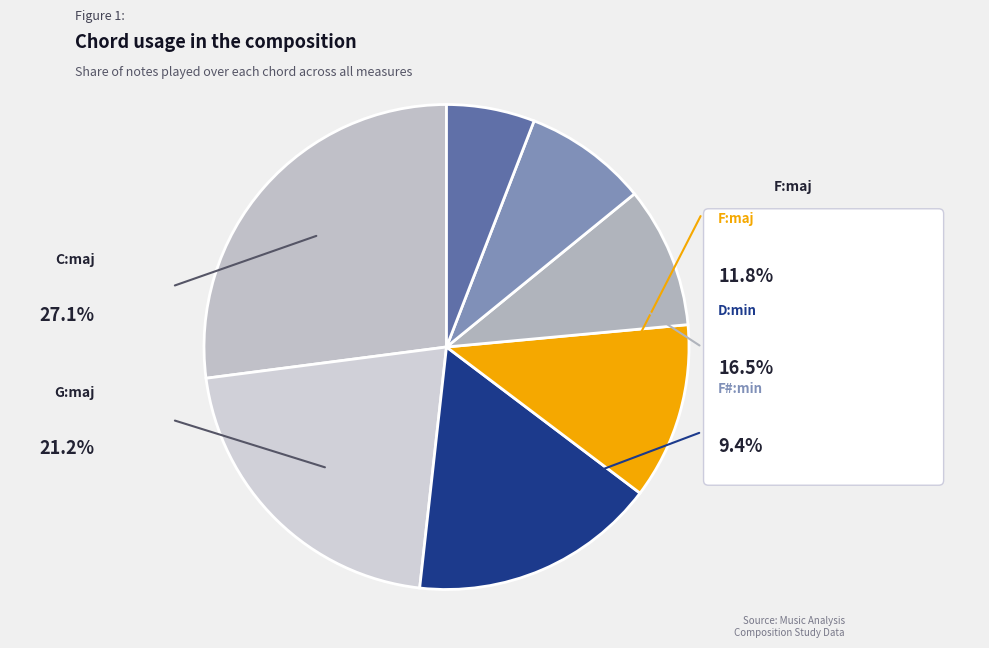

Combined, what portion of the pie is F#:min and F:maj?

21.2%